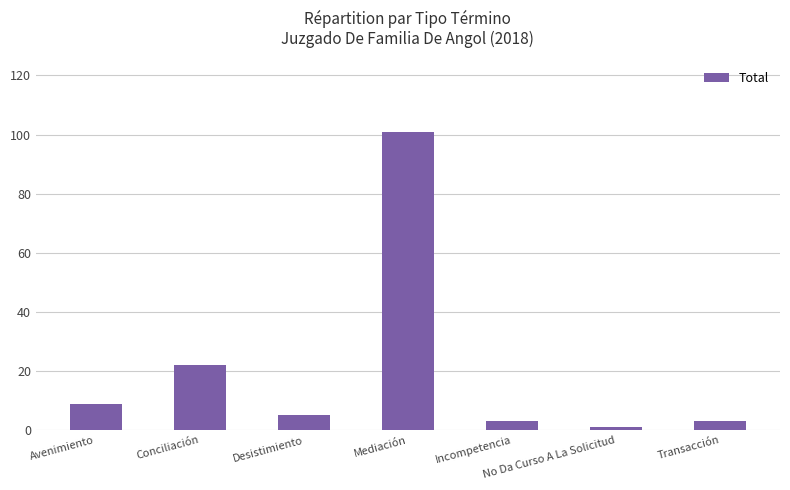

What value does the data have at Desistimiento?

5